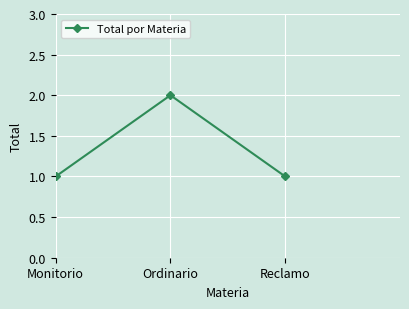

Is it true that the value at Ordinario is 2?

True